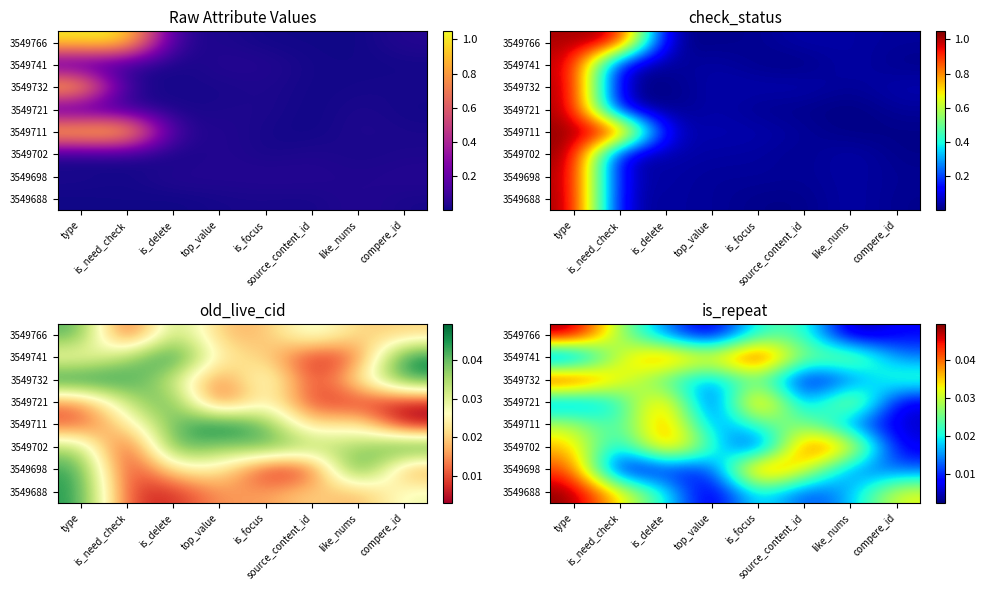

Which category has the lowest value across all series?

like_nums